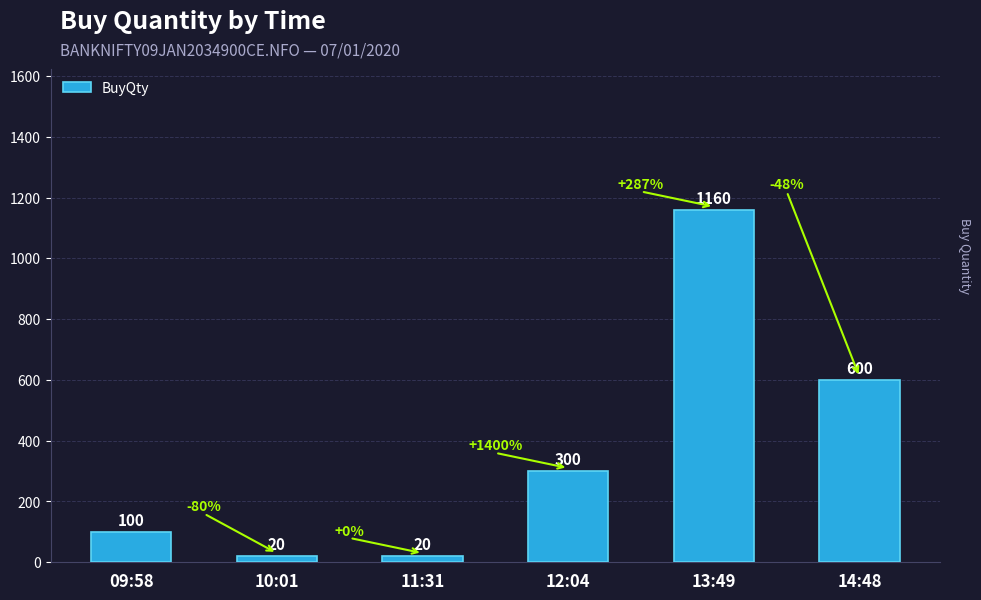

What is the difference between the values at 14:48 and 11:31?

580